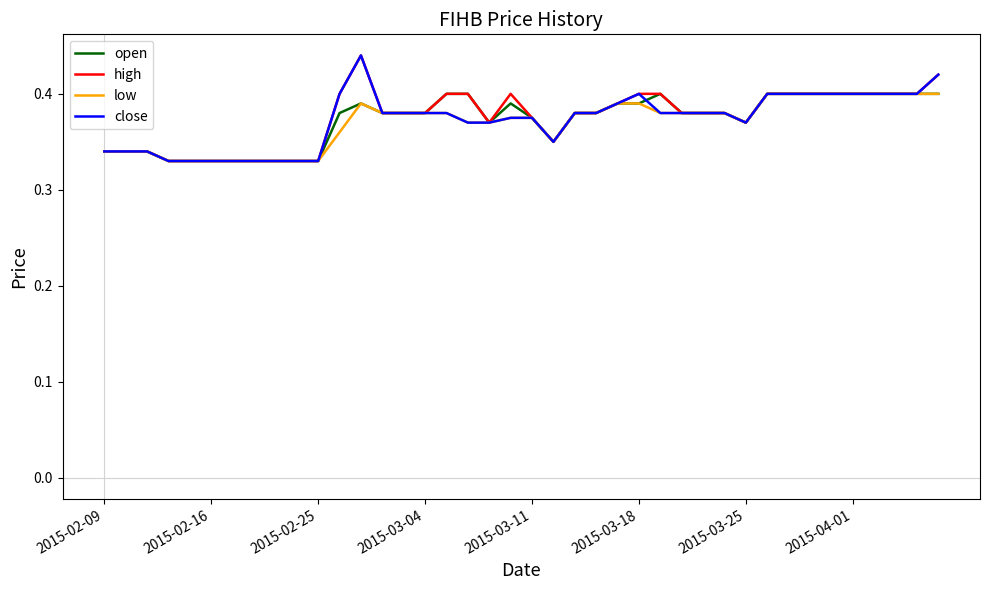

What is the difference between the second highest and minimum values in the close series?

0.1